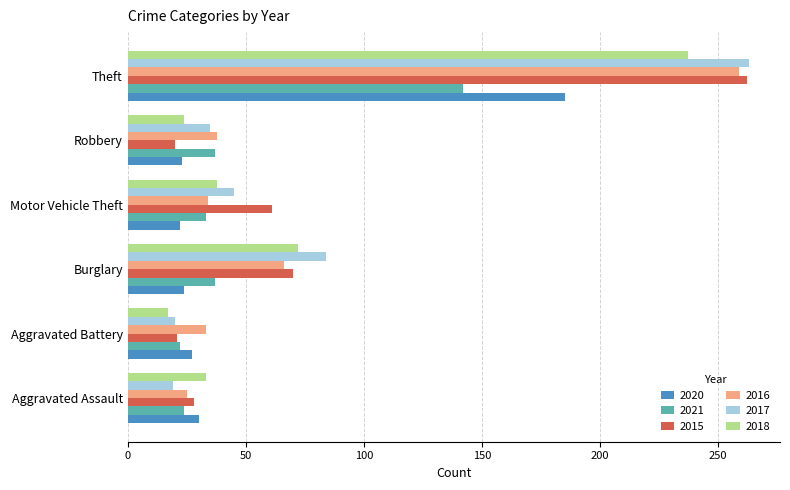

What is the maximum value for 2017?

263